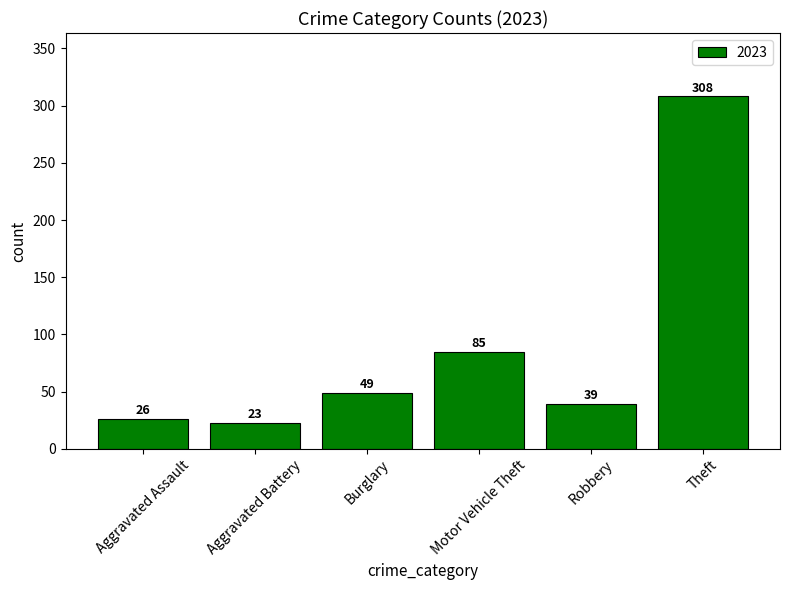

Between Motor Vehicle Theft and Robbery, which is larger?

Motor Vehicle Theft